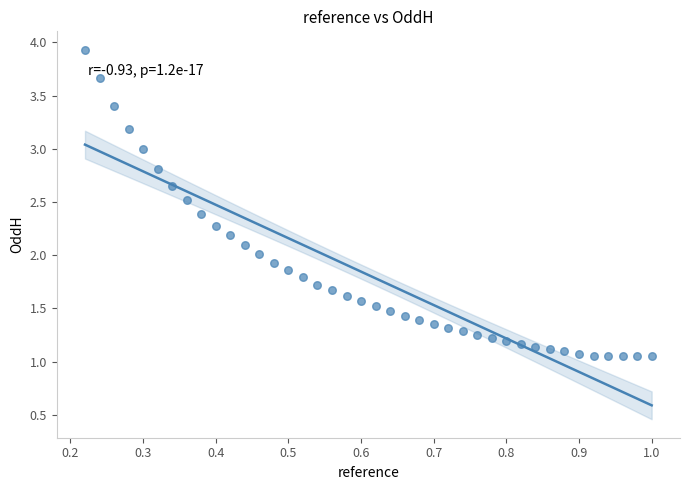

What is the range of Y values (max minus min)?

2.9